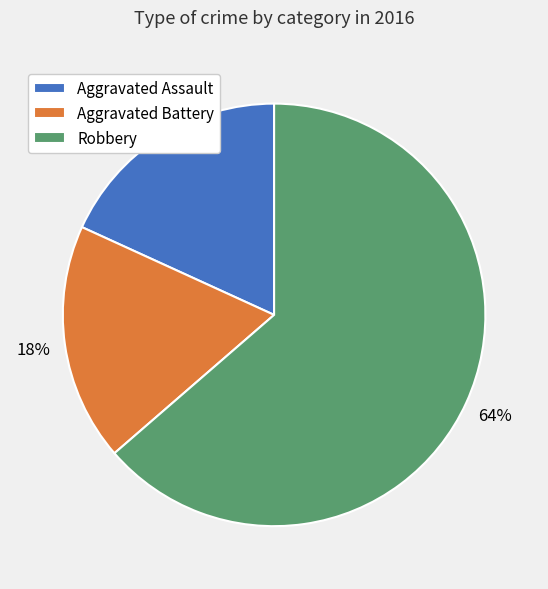

Which slice represents more than half of the pie?

Robbery